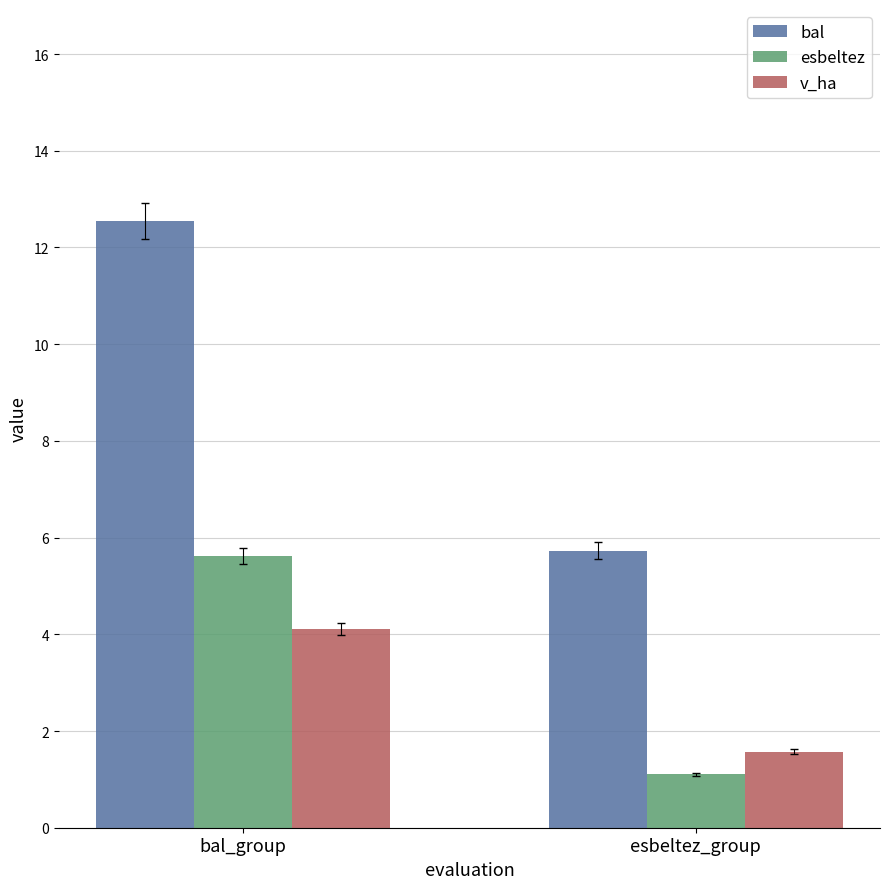

Count the number of categories in the chart.

2